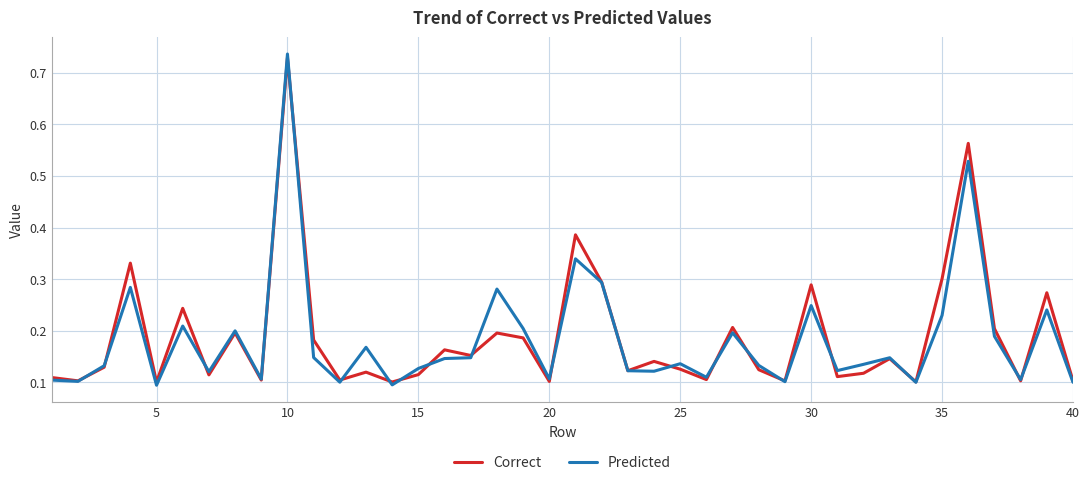

Which series has the largest range (max minus min)?

Predicted